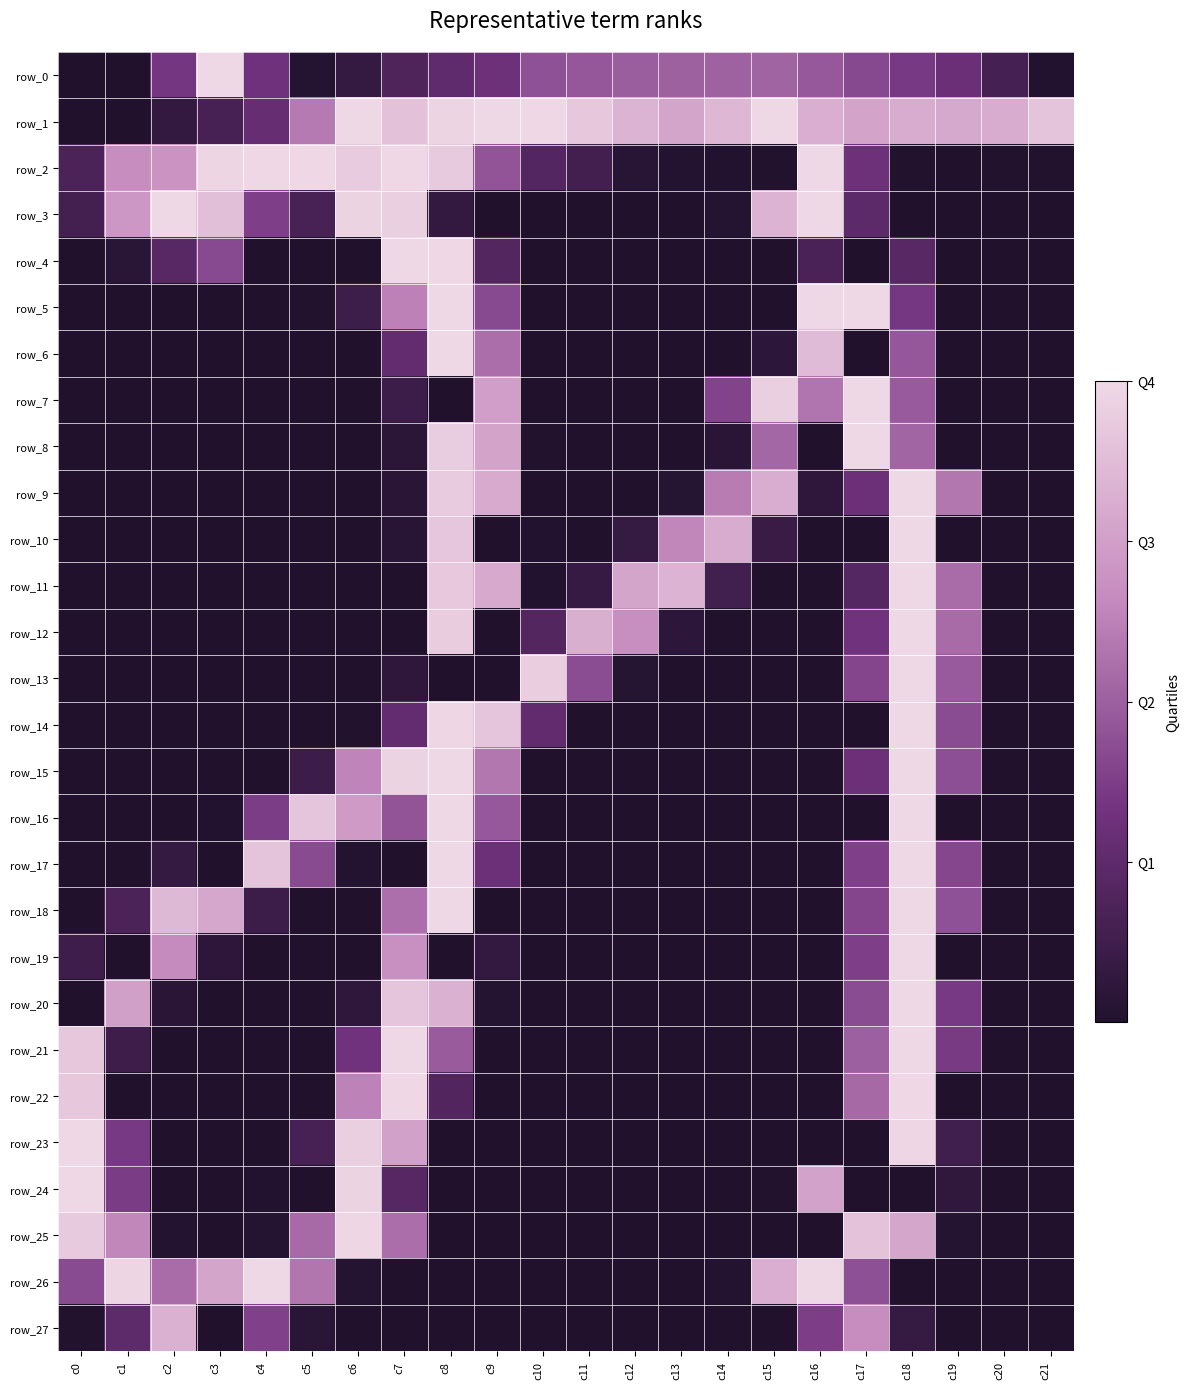

List the series in order of their peak value, highest first.

row_0, row_1, row_2, row_3, row_4, row_5, row_6, row_7, row_8, row_9, row_10, row_11, row_12, row_13, row_14, row_15, row_16, row_17, row_18, row_19, row_20, row_21, row_23, row_24, row_26, row_22, row_25, row_27